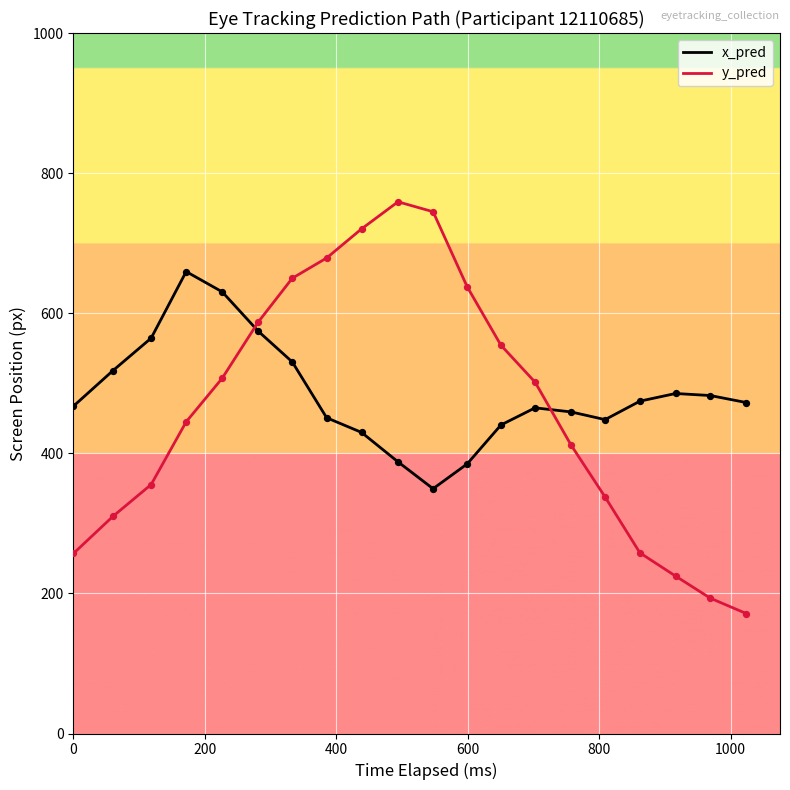

What are all the series names shown in the legend?

x_pred, y_pred